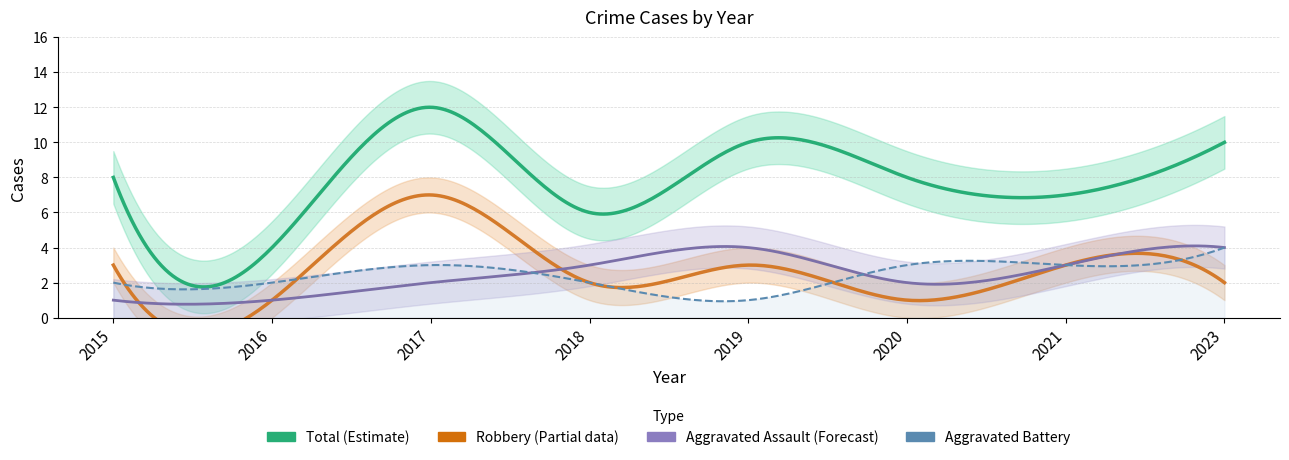

What are all the series names shown in the legend?

Aggravated Assault, Aggravated Battery, Robbery, Total